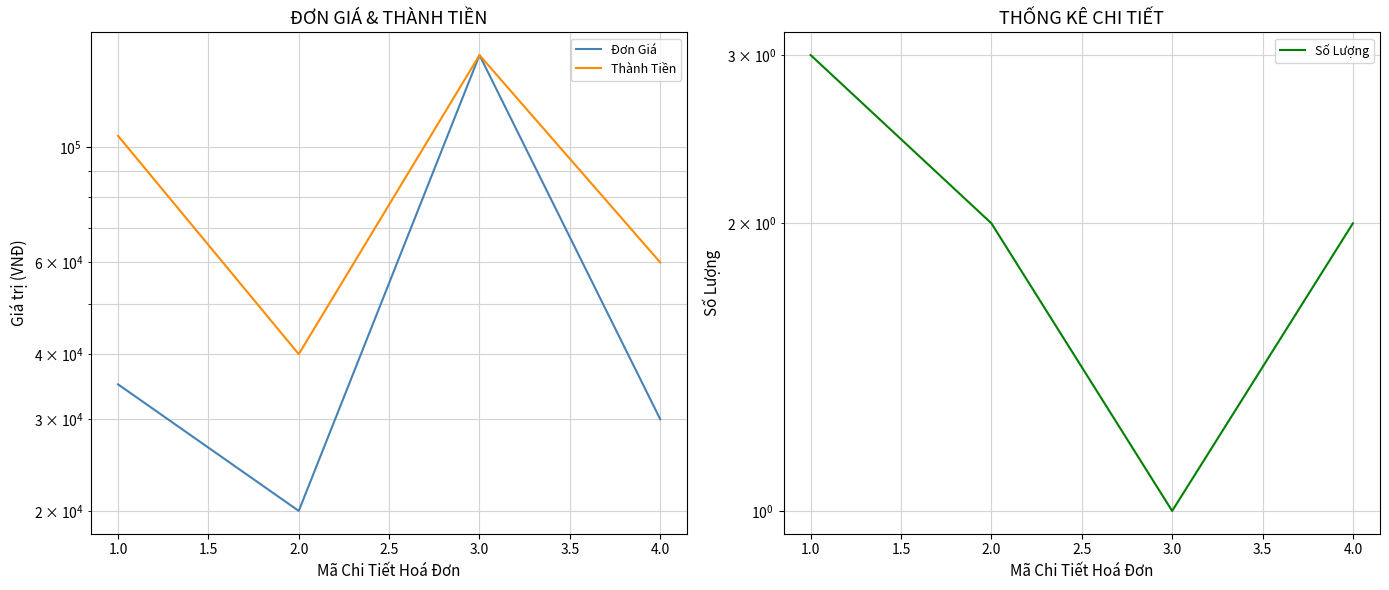

Reading left to right, what are all the values shown in this chart?

Đơn Giá: 35000	20000	150000	30000
Thành Tiền: 105000	40000	150000	60000
Số Lượng: 3	2	1	2